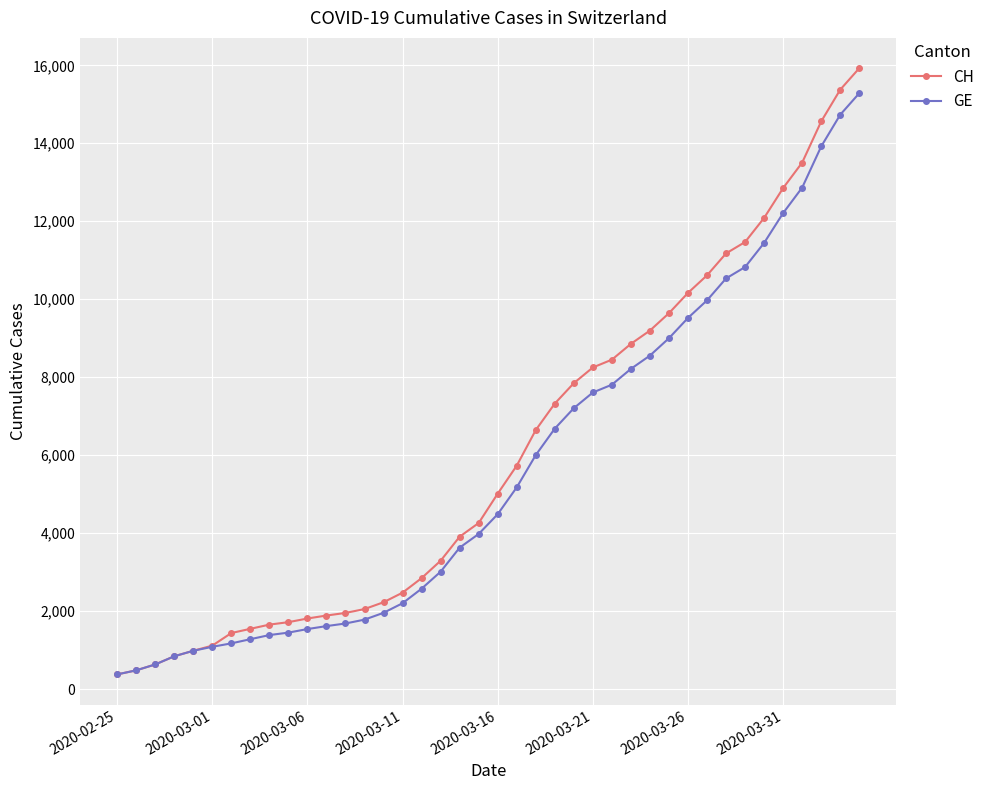

What is the value of the CH point at the 17th from the left?

2845